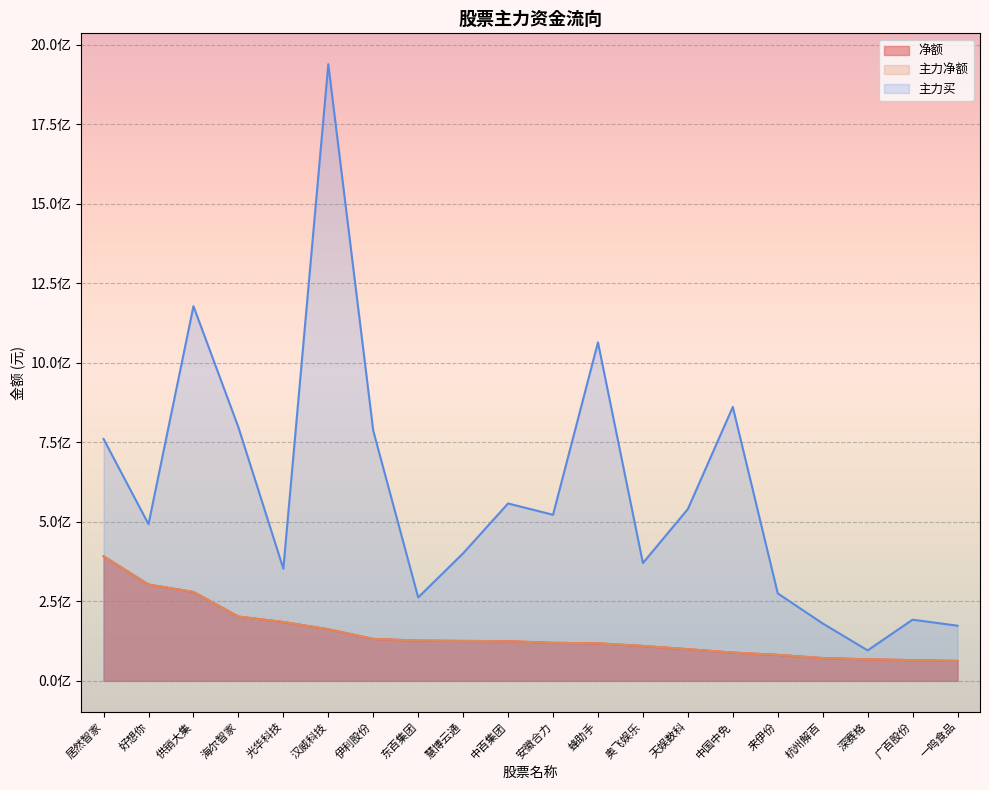

At how many categories does at least one series exceed 1083951097?

2